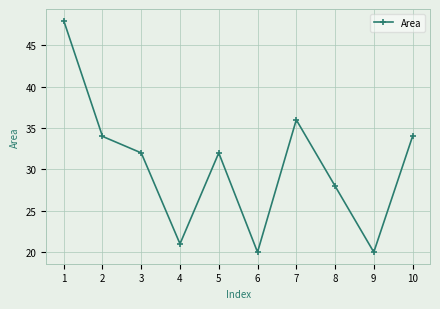

At which label does the data first exceed 32?

1